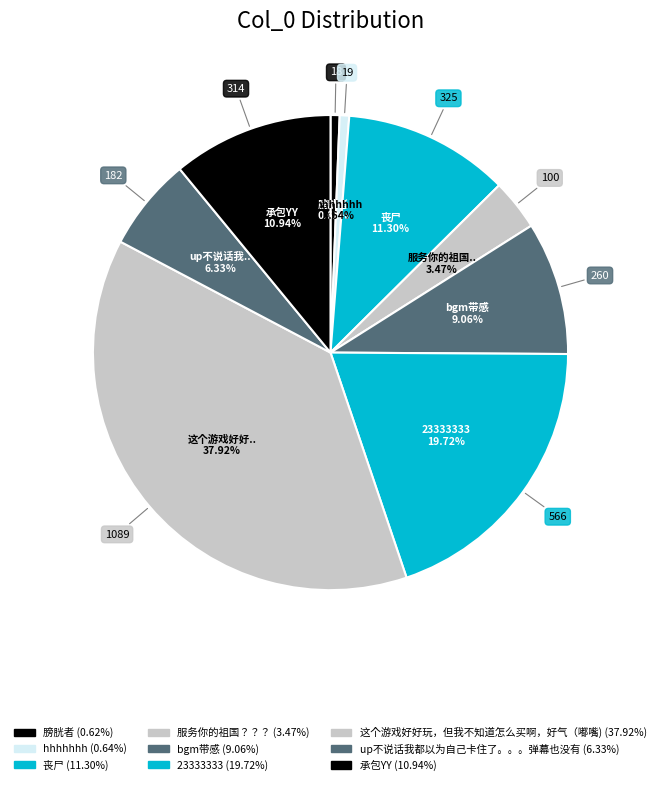

True or false: bgm带感 accounts for 9% of the total.

True